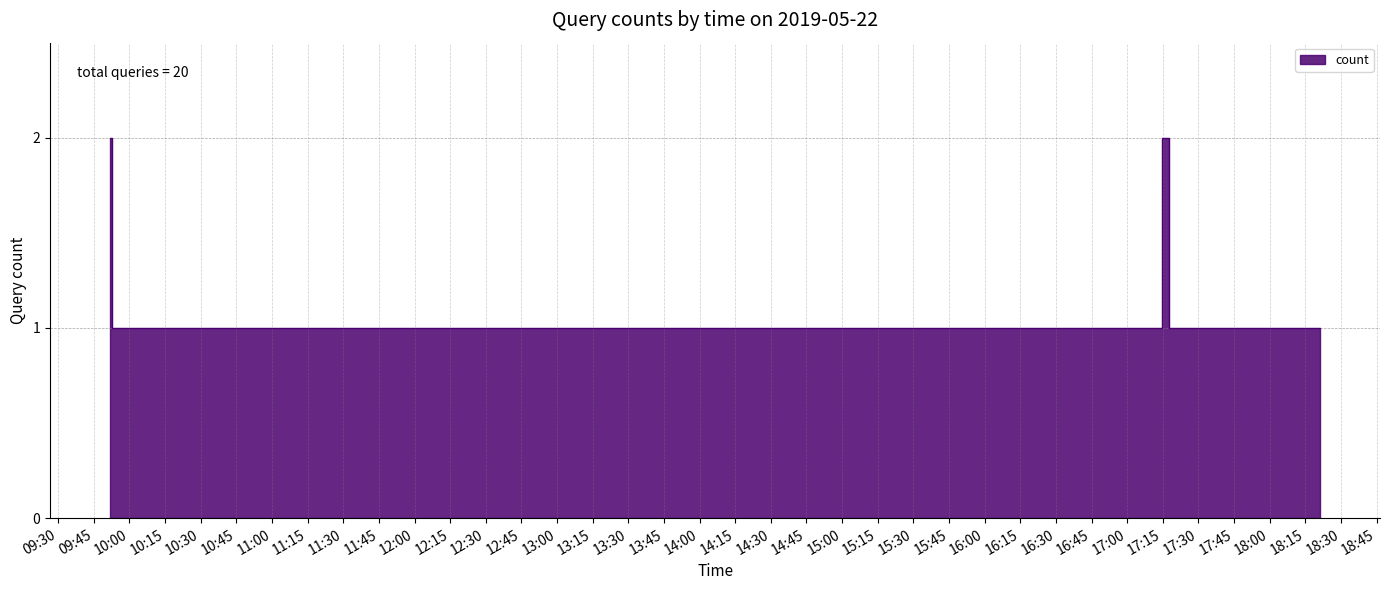

Reading left to right, transcribe all the data shown in this chart.

2	1	1	1	1	1	1	1	1	1	1	1	2	2	1	1	1